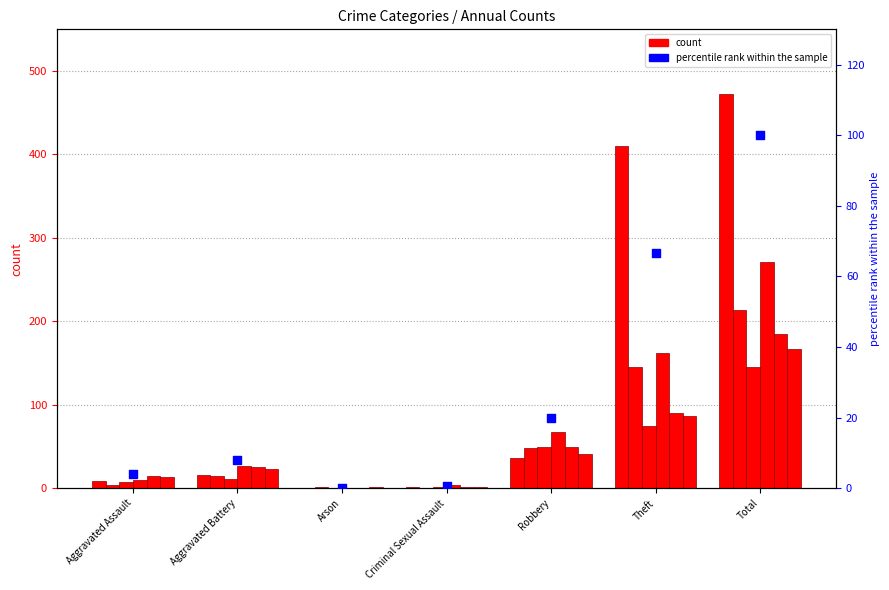

Which has a higher value, Aggravated Battery or Aggravated Assault?

Aggravated Battery